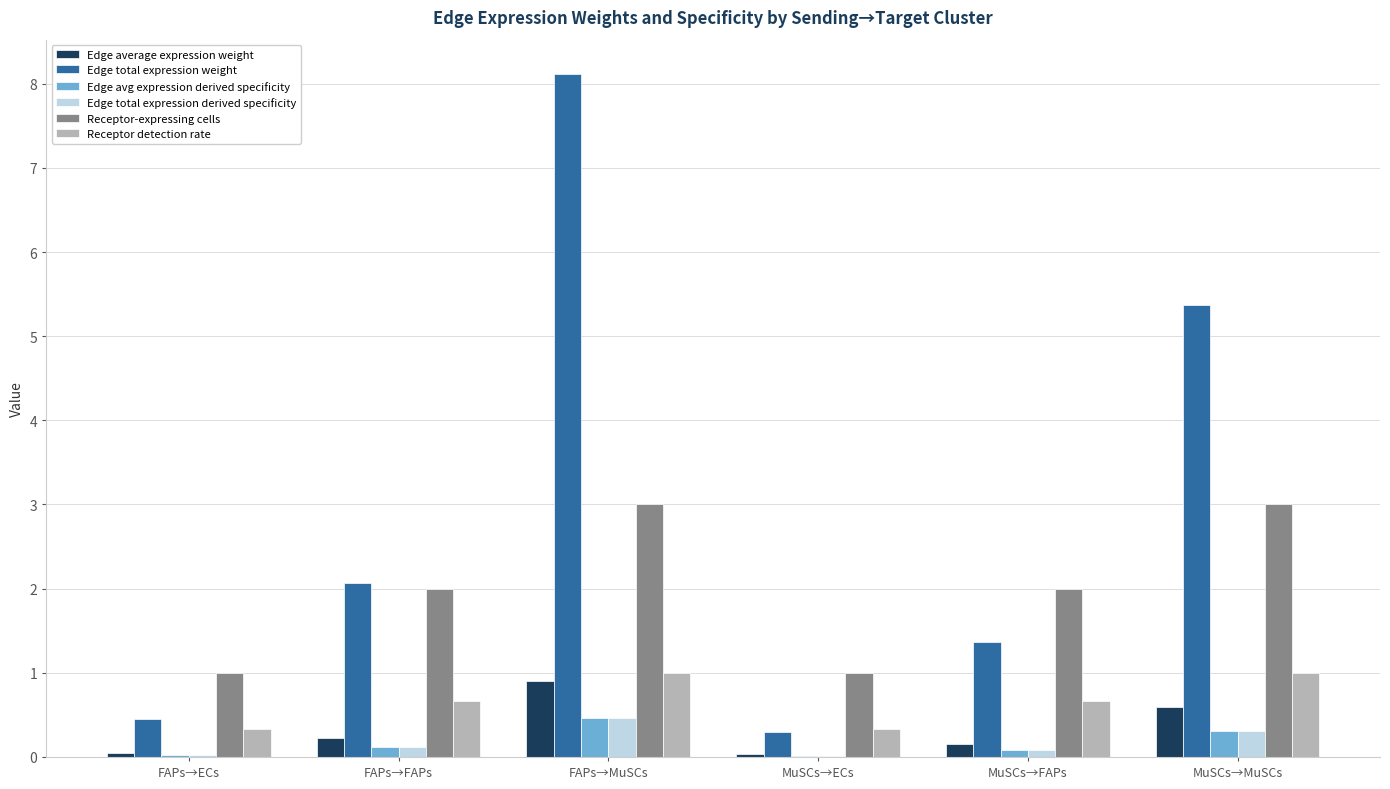

What is the difference between the Receptor-expressing cells values at FAPs→FAPs and FAPs→ECs?

1.0